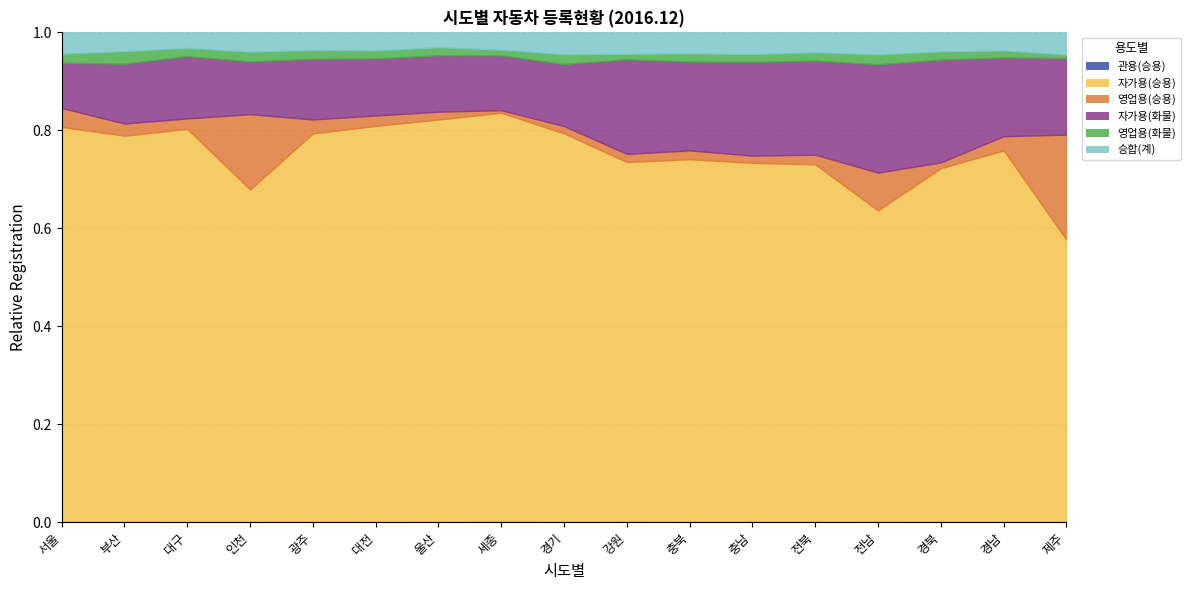

The 영업용(화물) series shows 49624 at 인천. True or false?

False